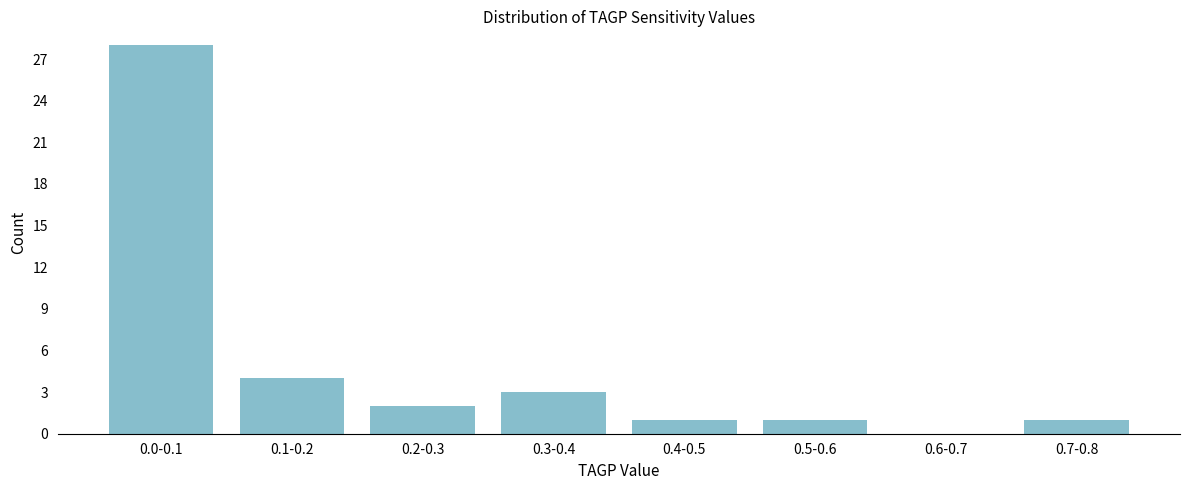

Reading right to left, list all the values displayed in this chart.

0.7-0.8=1	0.6-0.7=0	0.5-0.6=1	0.4-0.5=1	0.3-0.4=3	0.2-0.3=2	0.1-0.2=4	0.0-0.1=28